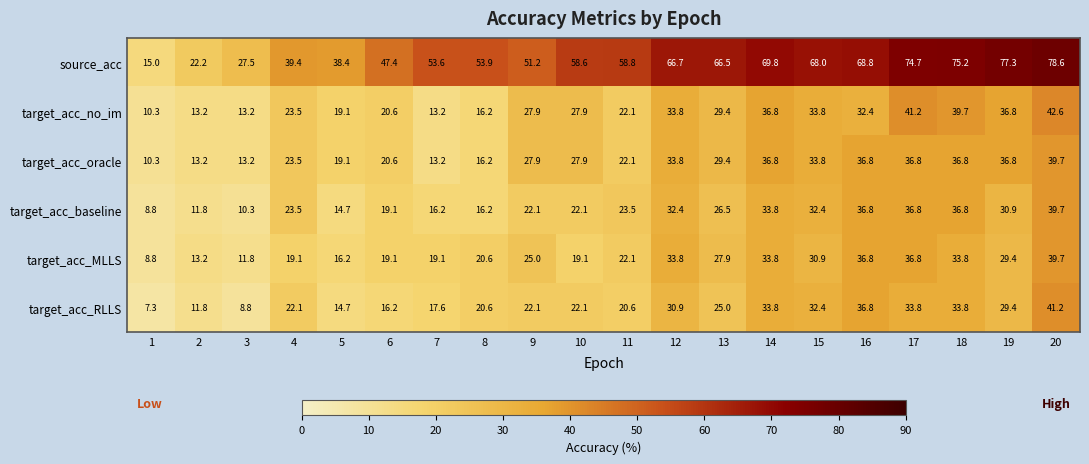

Which series changed the most between 1 and 18?

source_acc